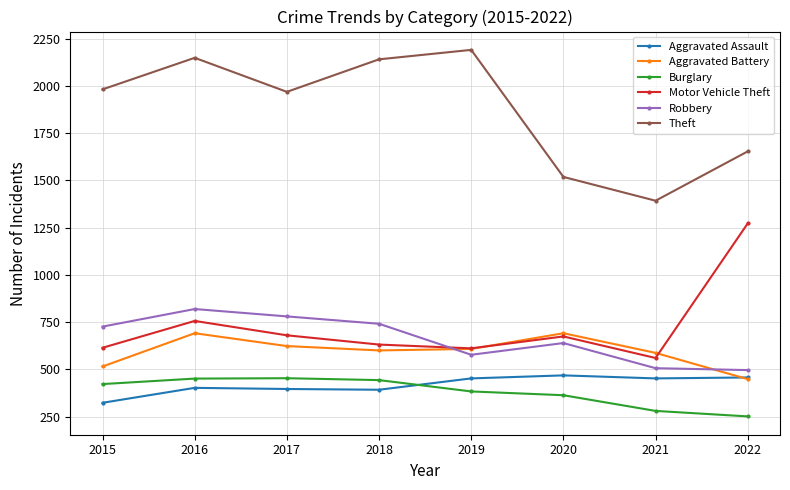

What is the value of the Theft point at the 8th from the left?

1653